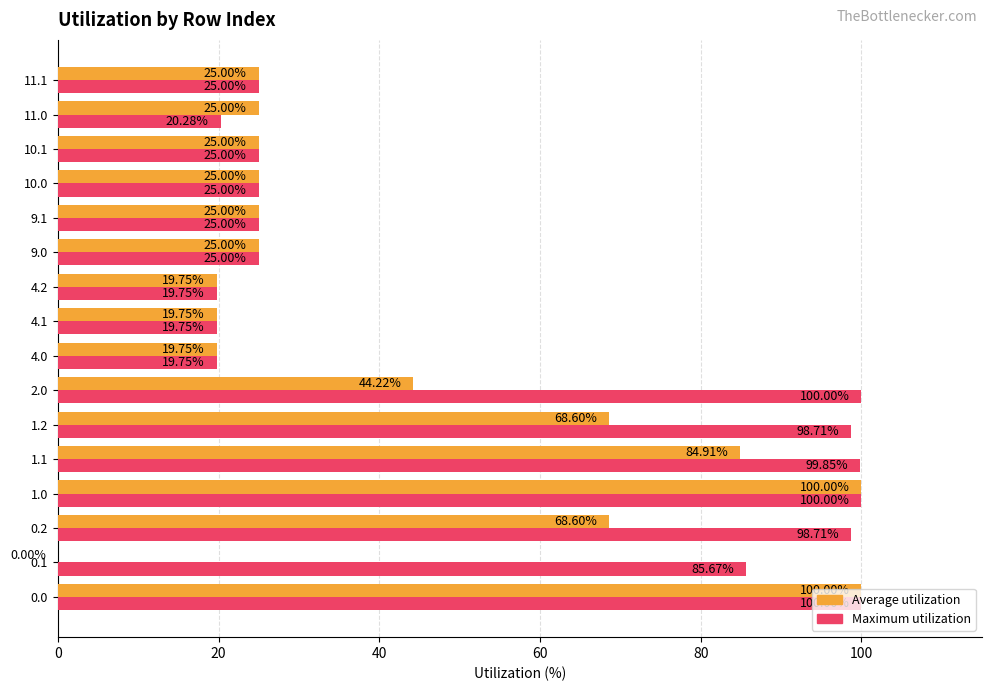

What is the sum of the Maximum utilization values at 0.2 and 10.1?

123.7